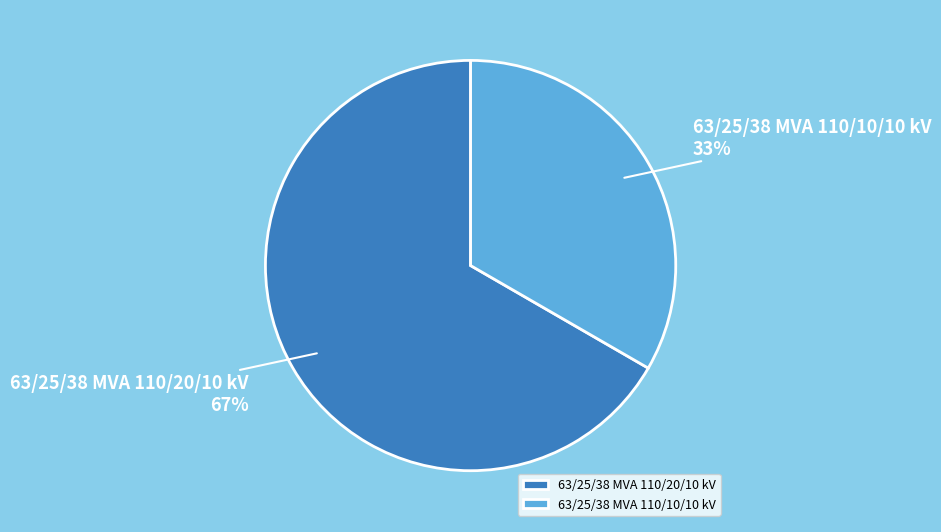

How many segments does this pie chart have?

2